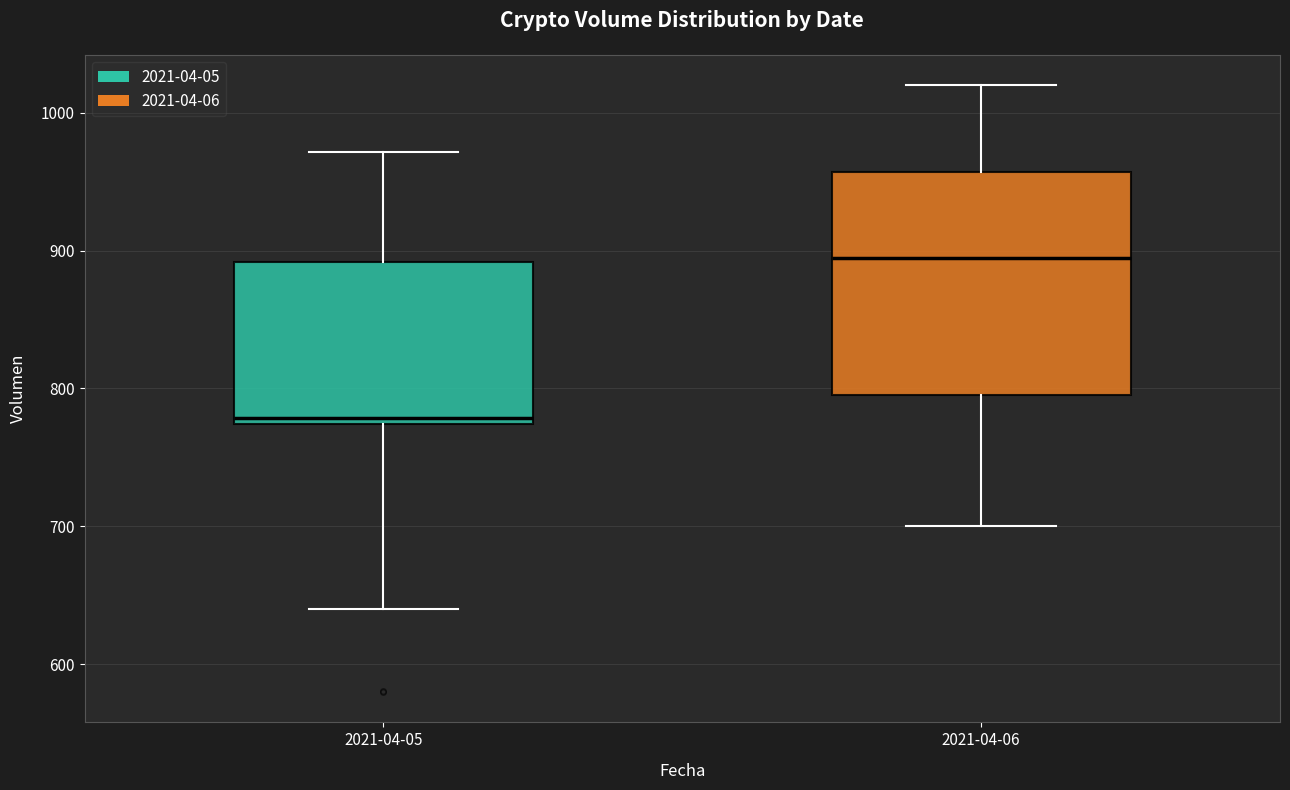

Which box's median line is the lowest?

2021-04-05